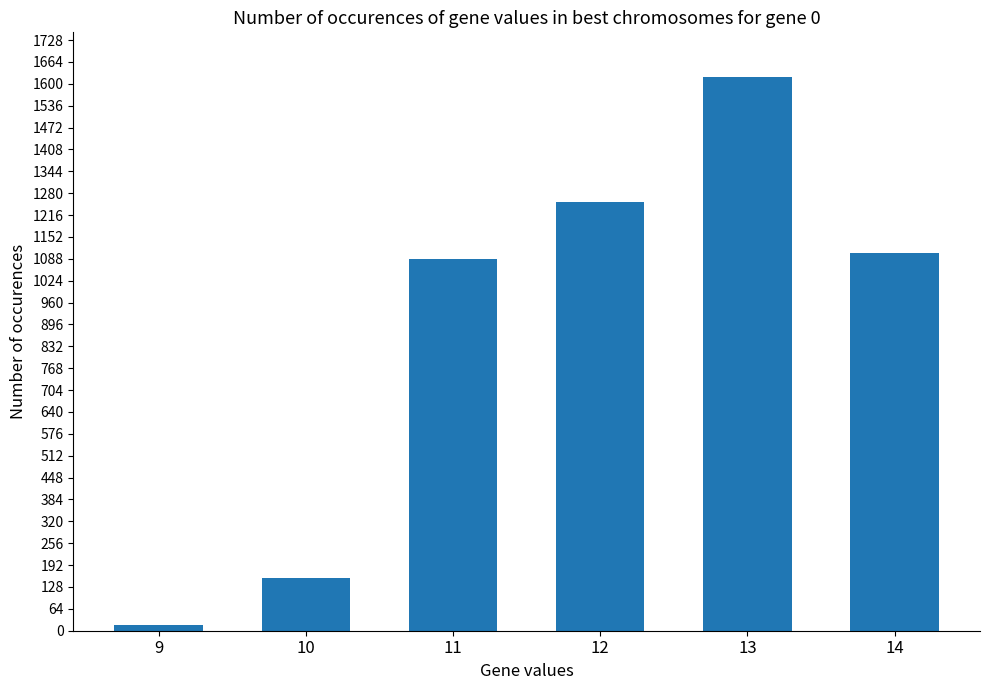

The value at 10 is 90. True or false?

False